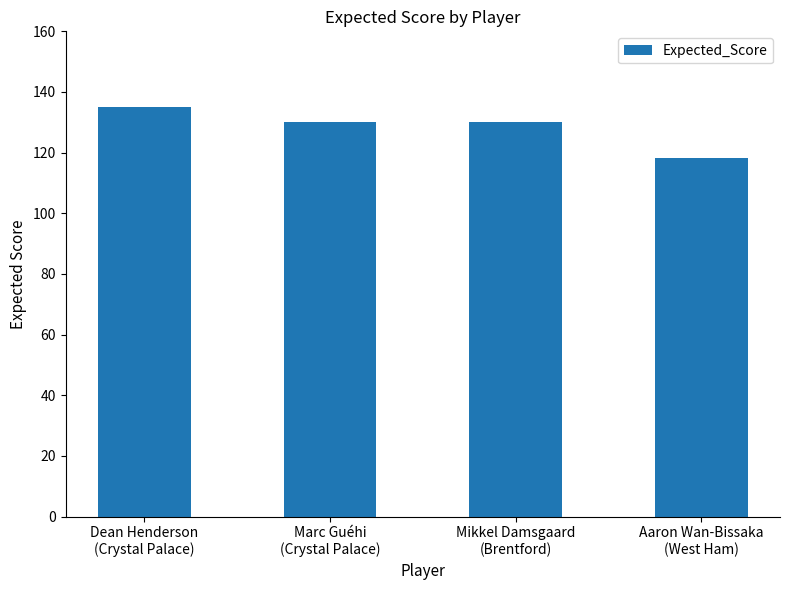

Does the chart contain any negative values?

No